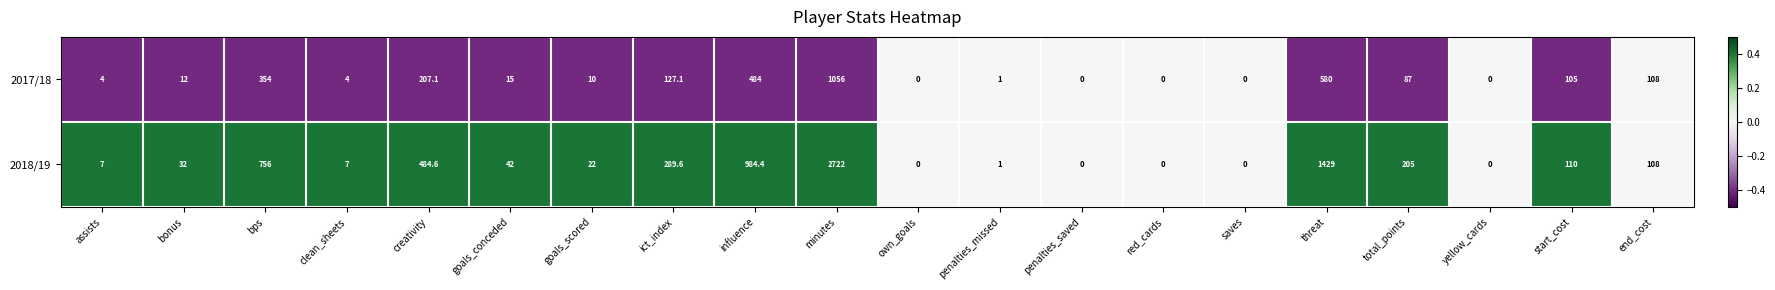

What is the total value across all series at end_cost?

216.0